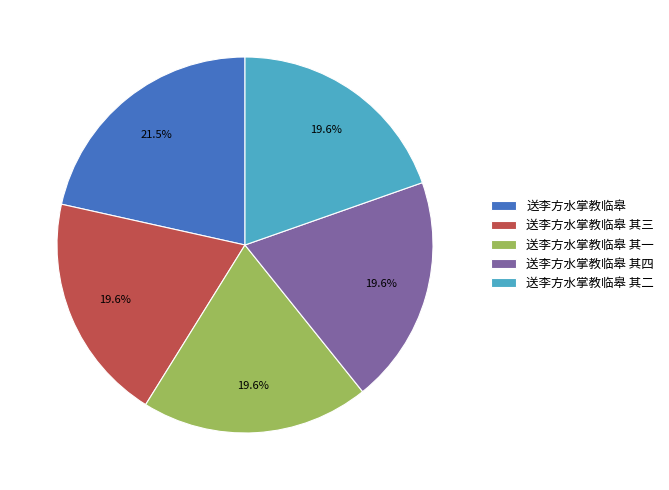

To the nearest percent, what is the average slice percentage?

20%